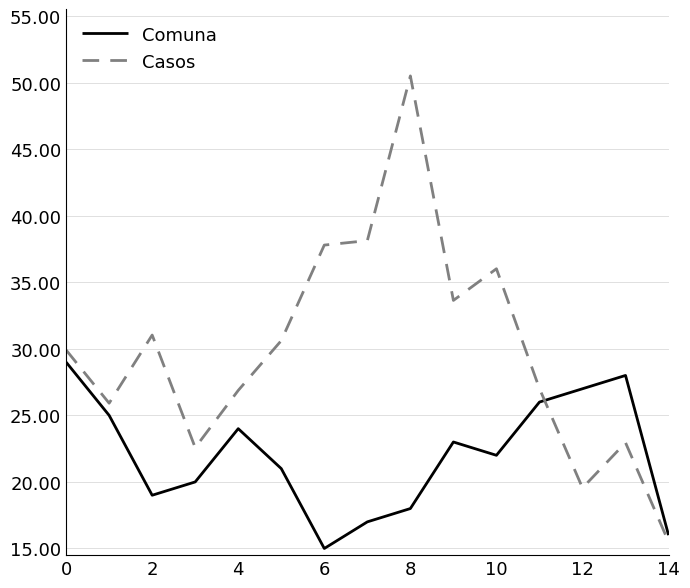

Which series has the largest range (max minus min)?

Casos